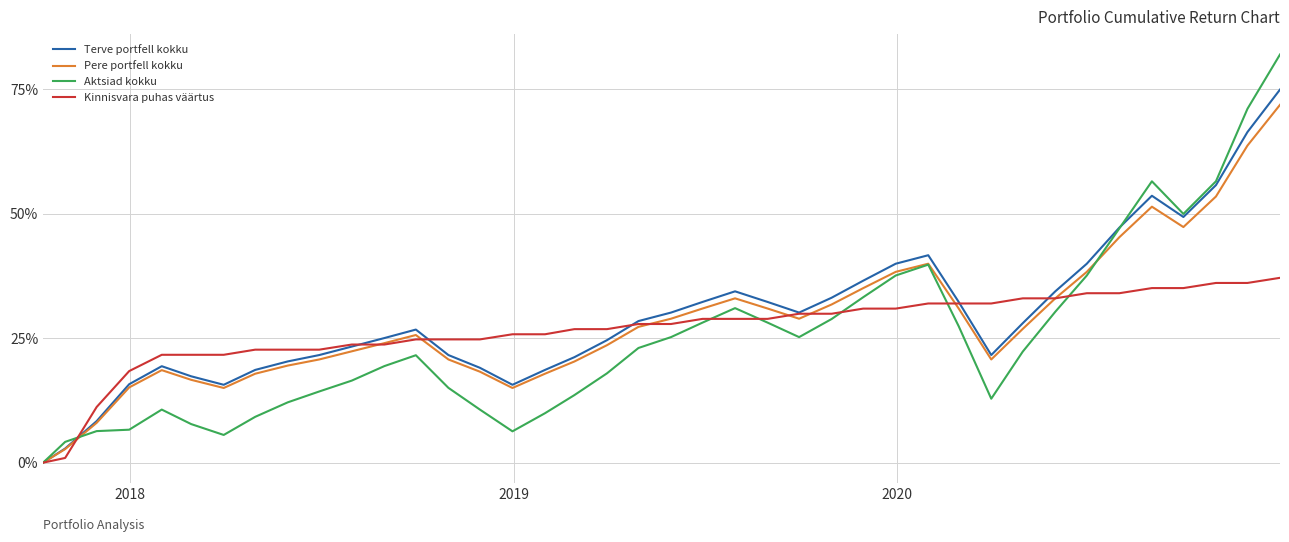

After their last crossing, which series has the higher values: Kinnisvara puhas väärtus or Pere portfell kokku?

Pere portfell kokku